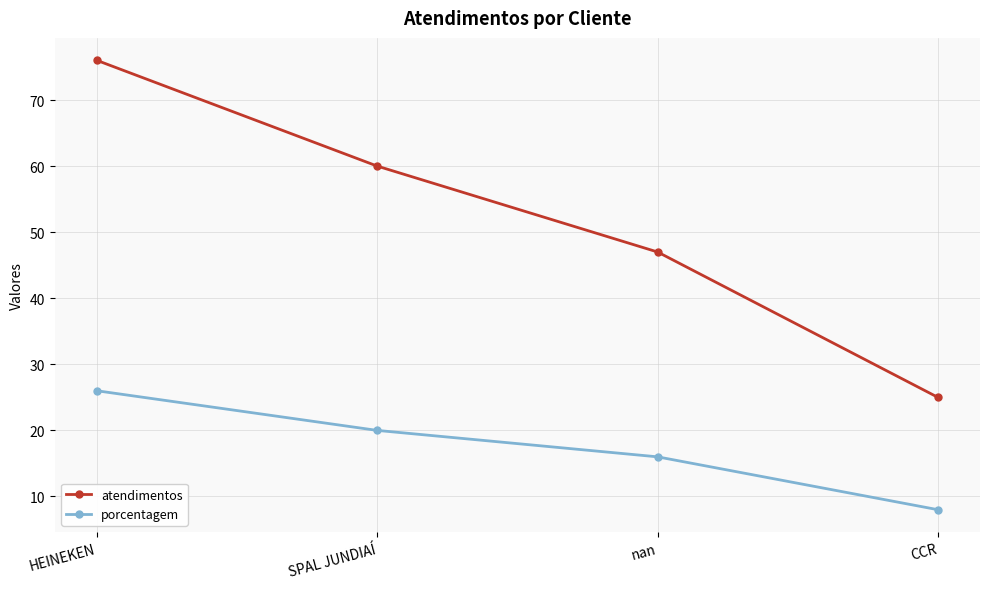

At which category is the sum across all series the highest?

HEINEKEN